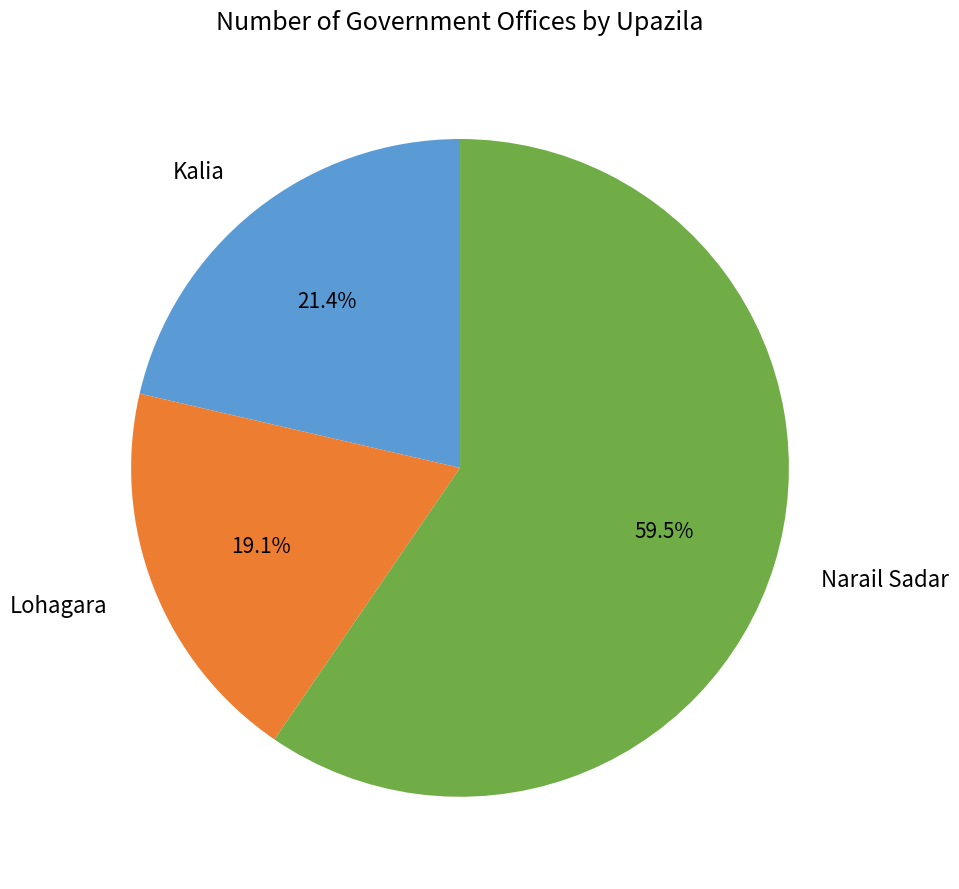

What percentage is the Kalia slice, to the nearest percent?

21%